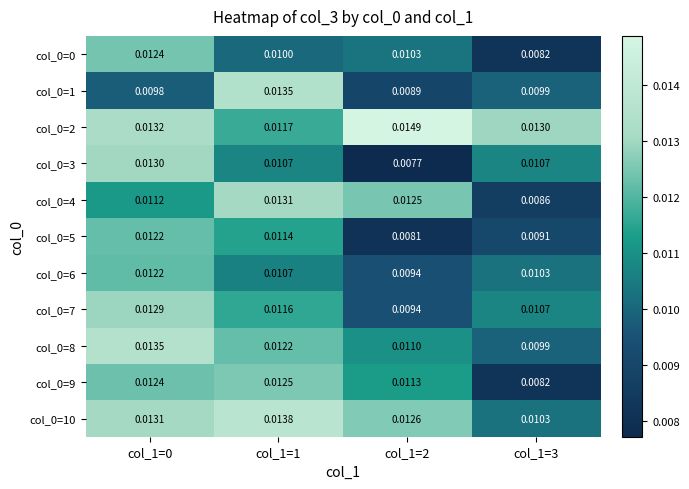

Is the value of col_0=0 at col_1=1 greater than the value of col_0=2 at col_1=3?

No